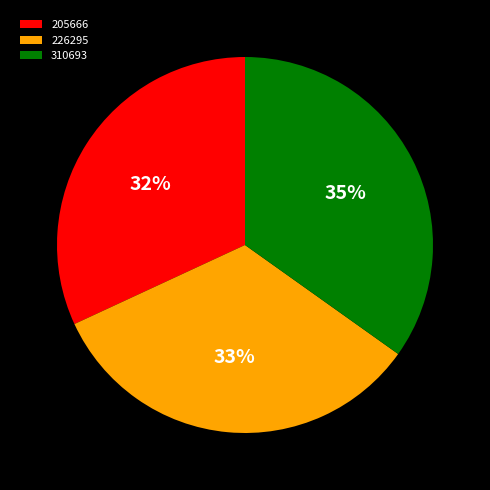

What is the ratio of the value at 310693 to the value at 205666?

1.1